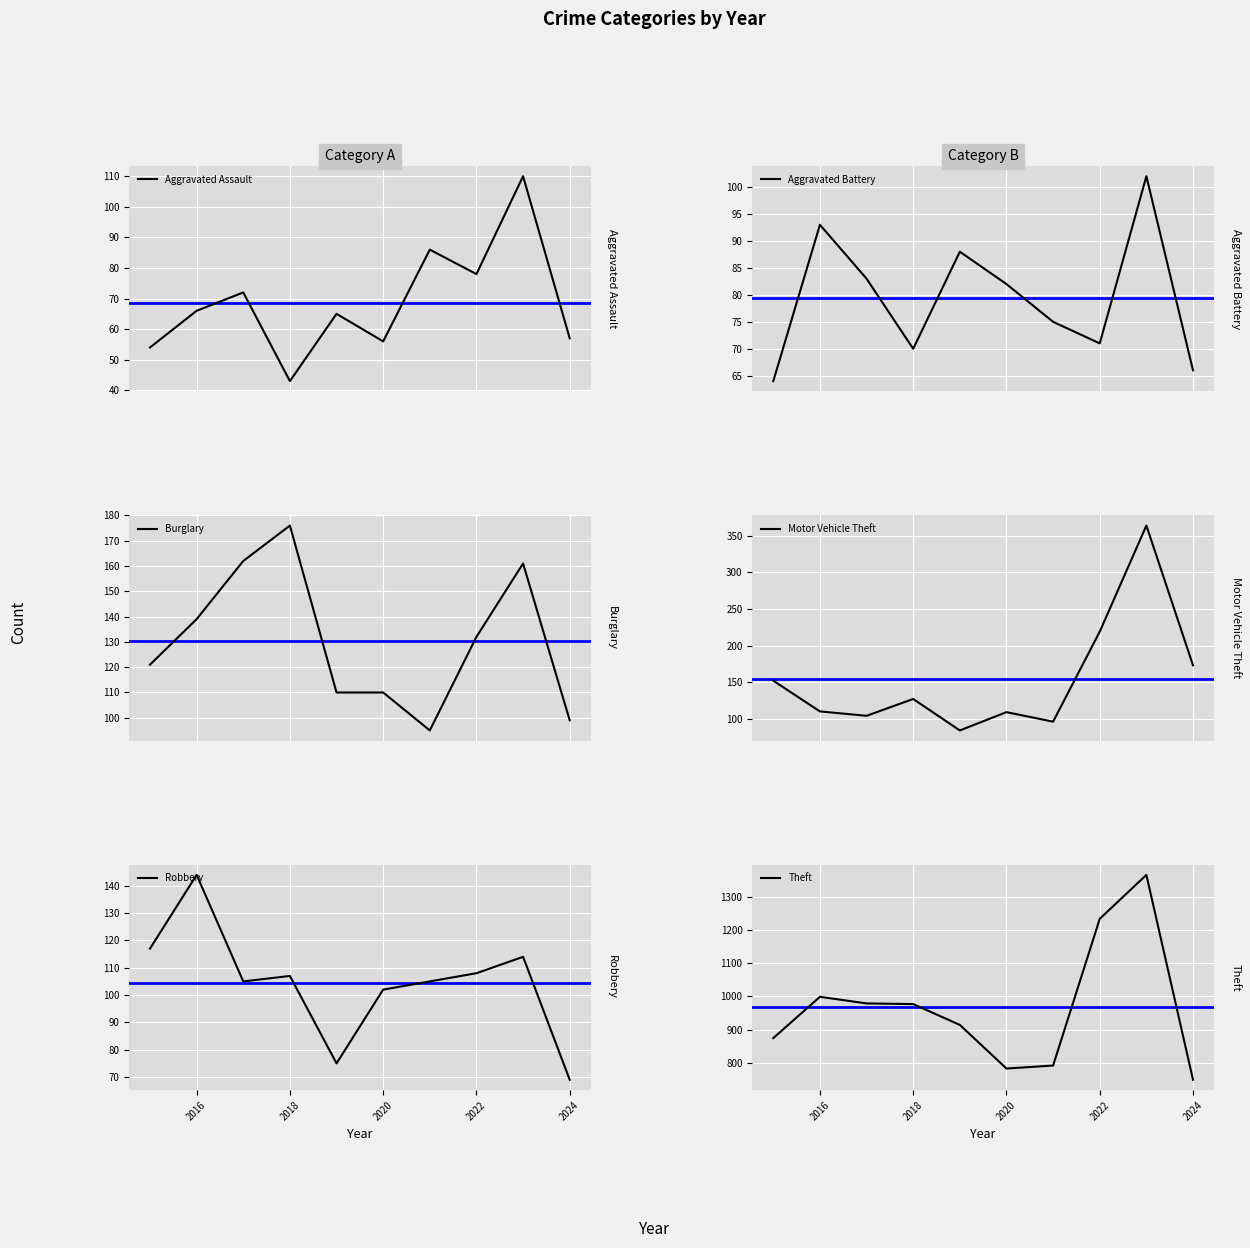

Which series has the widest spread of values?

Theft